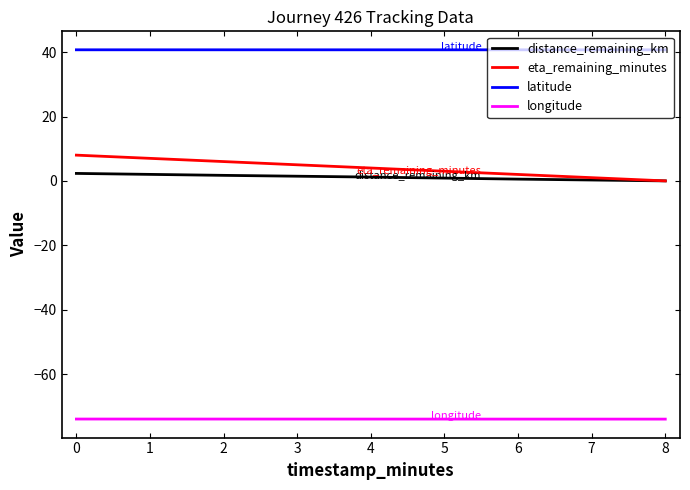

True or false: eta_remaining_minutes and latitude intersect in this chart.

False